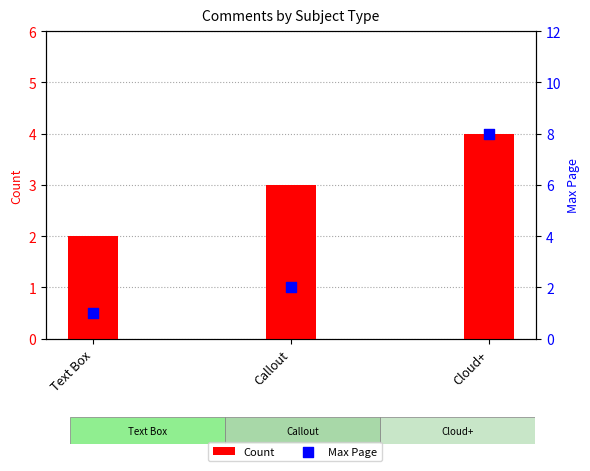

What are all the series names shown in the legend?

Count, Max Page